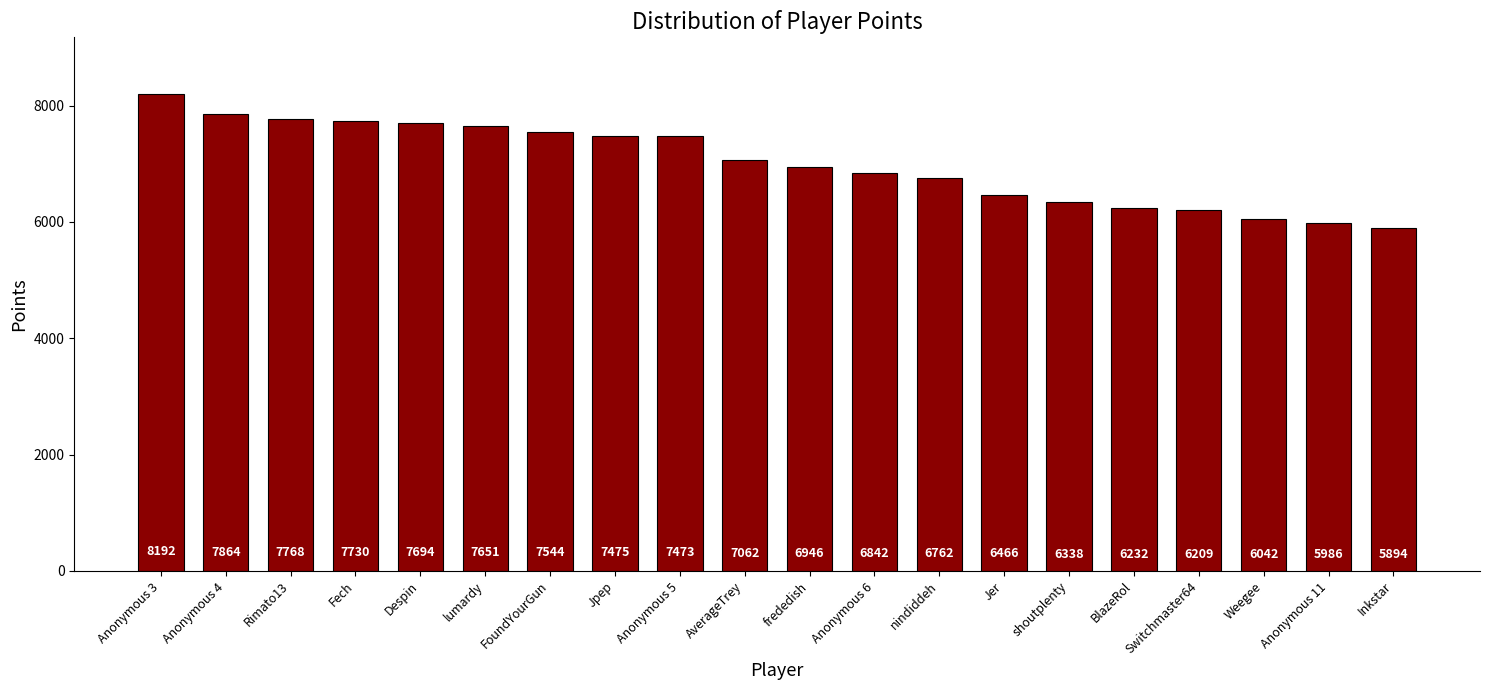

What is the change in value from Fech to Anonymous 11?

-1744